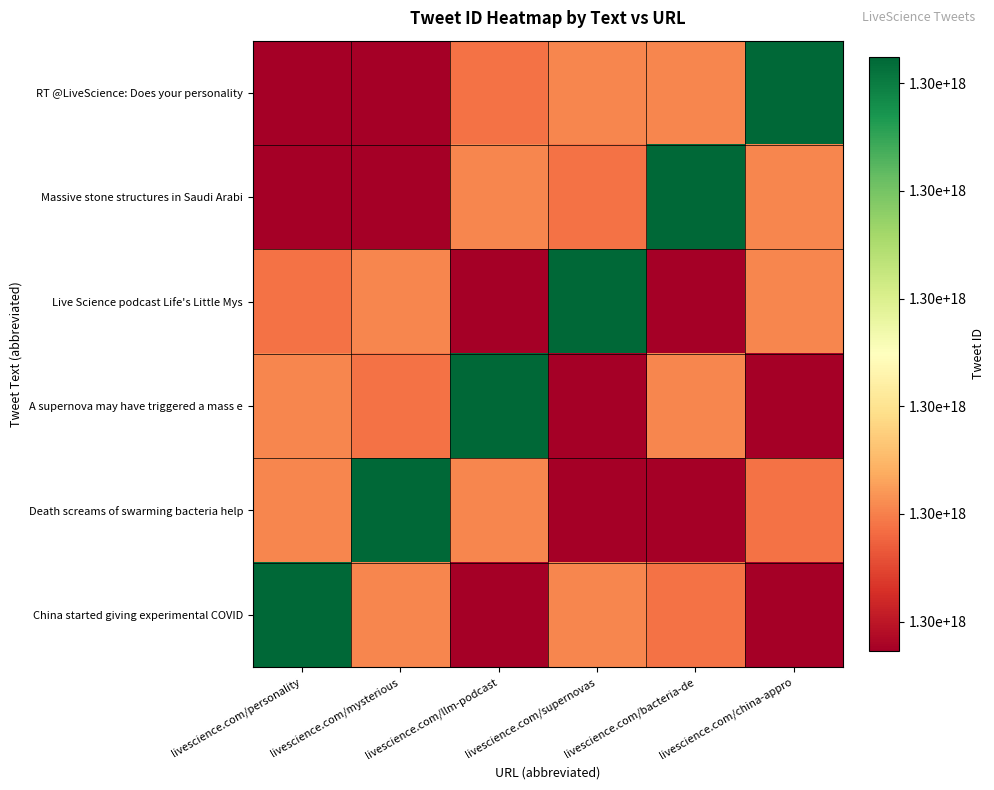

Reading left to right, list all the values displayed in this chart.

RT @LiveScience: Does your personality: livescience.com/personality=0.0	livescience.com/mysterious=0.0	livescience.com/llm-podcast=0.2	livescience.com/supernovas=0.2	livescience.com/bacteria-de=0.2	livescience.com/china-appro=1.0
Massive stone structures in Saudi Arabi: livescience.com/personality=0.0	livescience.com/mysterious=0.0	livescience.com/llm-podcast=0.2	livescience.com/supernovas=0.2	livescience.com/bacteria-de=1.0	livescience.com/china-appro=0.2
Live Science podcast Life's Little Mys: livescience.com/personality=0.2	livescience.com/mysterious=0.2	livescience.com/llm-podcast=0.0	livescience.com/supernovas=1.0	livescience.com/bacteria-de=0.0	livescience.com/china-appro=0.2
A supernova may have triggered a mass e: livescience.com/personality=0.2	livescience.com/mysterious=0.2	livescience.com/llm-podcast=1.0	livescience.com/supernovas=0.0	livescience.com/bacteria-de=0.2	livescience.com/china-appro=0.0
Death screams of swarming bacteria help: livescience.com/personality=0.2	livescience.com/mysterious=1.0	livescience.com/llm-podcast=0.2	livescience.com/supernovas=0.0	livescience.com/bacteria-de=0.0	livescience.com/china-appro=0.2
China started giving experimental COVID: livescience.com/personality=1.0	livescience.com/mysterious=0.2	livescience.com/llm-podcast=0.0	livescience.com/supernovas=0.2	livescience.com/bacteria-de=0.2	livescience.com/china-appro=0.0